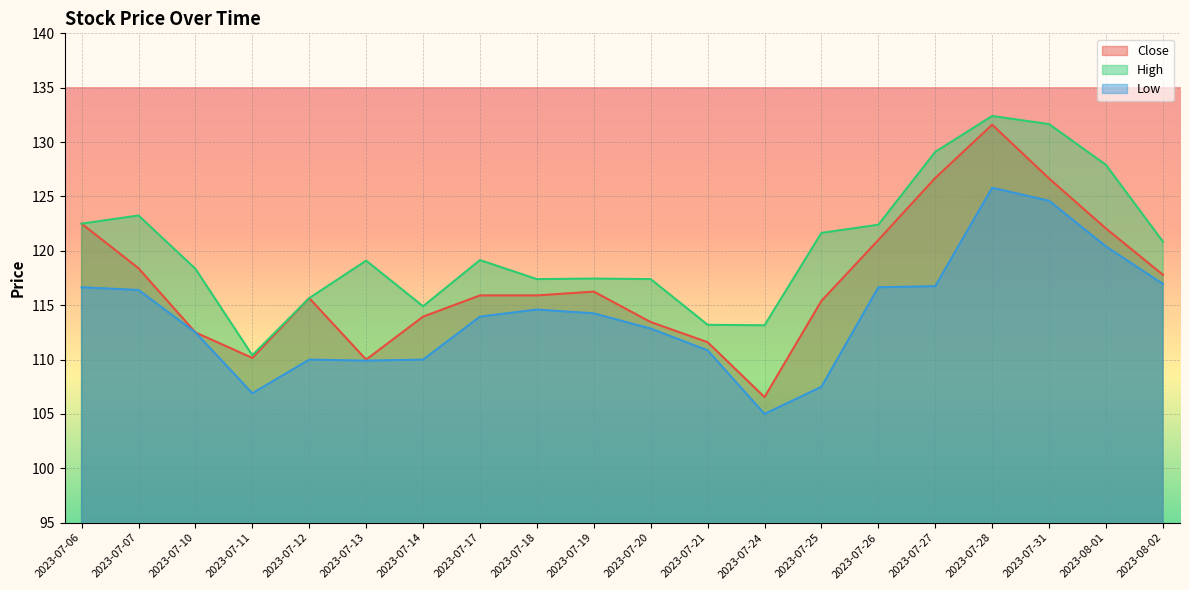

Does the chart display data point markers on the line(s)?

No